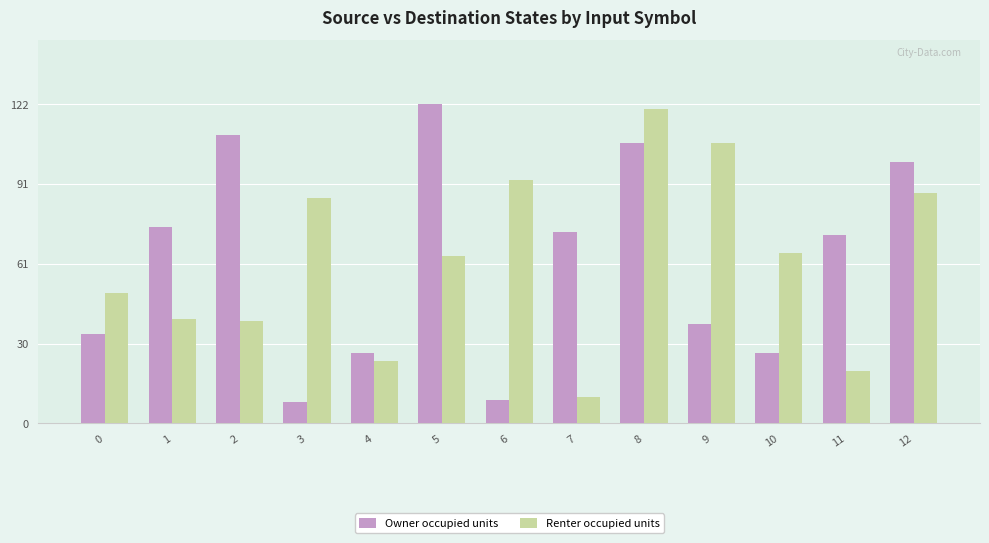

At 10, list the series in order from largest to smallest.

Renter occupied units, Owner occupied units